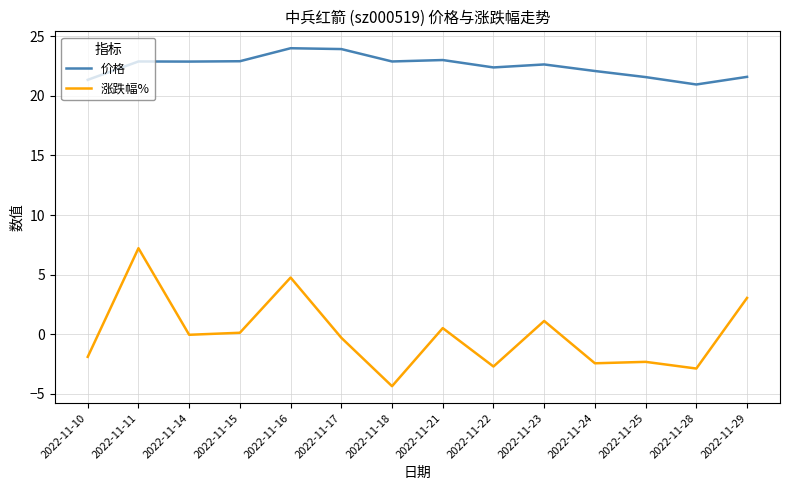

What is the highest value of the 涨跌幅% series?

7.2